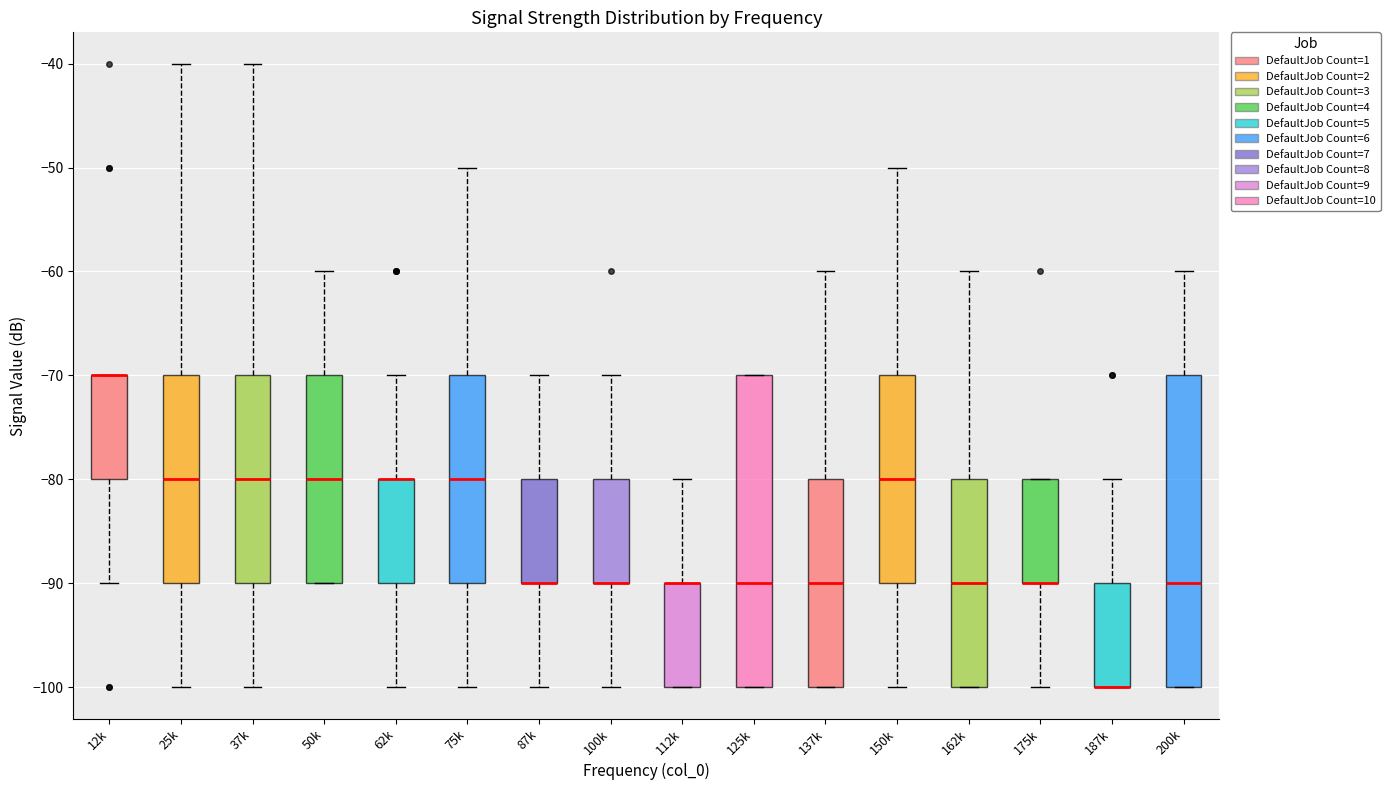

Reading left to right, read every box against the y-axis: the position of its median line, the range the box covers, and the ends of its whiskers. The values are not printed on the chart, so give them approximately, as read against the axis.

12k: median -70 (drawn on the box's upper edge), box -80 to -70, whiskers -90 to -70
25k: median -80, box -90 to -70, whiskers -100 to -40
37k: median -80, box -90 to -70, whiskers -100 to -40
50k: median -80, box -90 to -70, whiskers -90 to -60
62k: median -80 (drawn on the box's upper edge), box -90 to -80, whiskers -100 to -70
75k: median -80, box -90 to -70, whiskers -100 to -50
87k: median -90 (drawn on the box's lower edge), box -90 to -80, whiskers -100 to -70
100k: median -90 (drawn on the box's lower edge), box -90 to -80, whiskers -100 to -70
112k: median -90 (drawn on the box's upper edge), box -100 to -90, whiskers -100 to -80
125k: median -90, box -100 to -70, whiskers -100 to -70
137k: median -90, box -100 to -80, whiskers -100 to -60
150k: median -80, box -90 to -70, whiskers -100 to -50
162k: median -90, box -100 to -80, whiskers -100 to -60
175k: median -90 (drawn on the box's lower edge), box -90 to -80, whiskers -100 to -80
187k: median -100 (drawn on the box's lower edge), box -100 to -90, whiskers -100 to -80
200k: median -90, box -100 to -70, whiskers -100 to -60